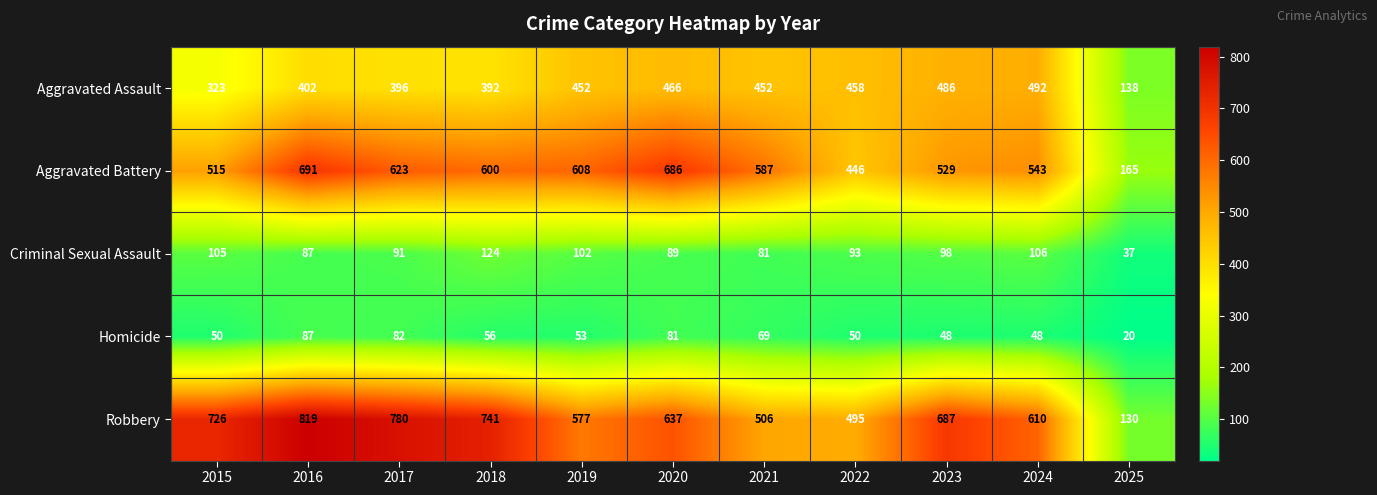

True or false: Criminal Sexual Assault has a value of 105 at 2015.

True